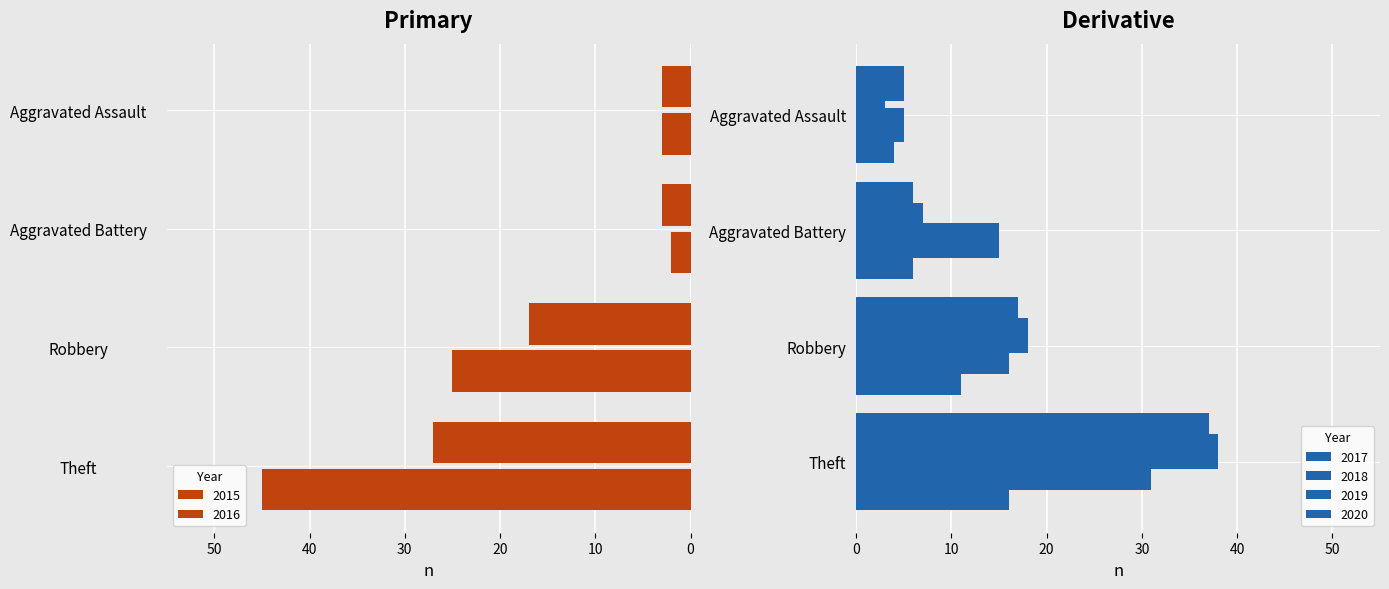

What is the total value across all series at Aggravated Battery?

29